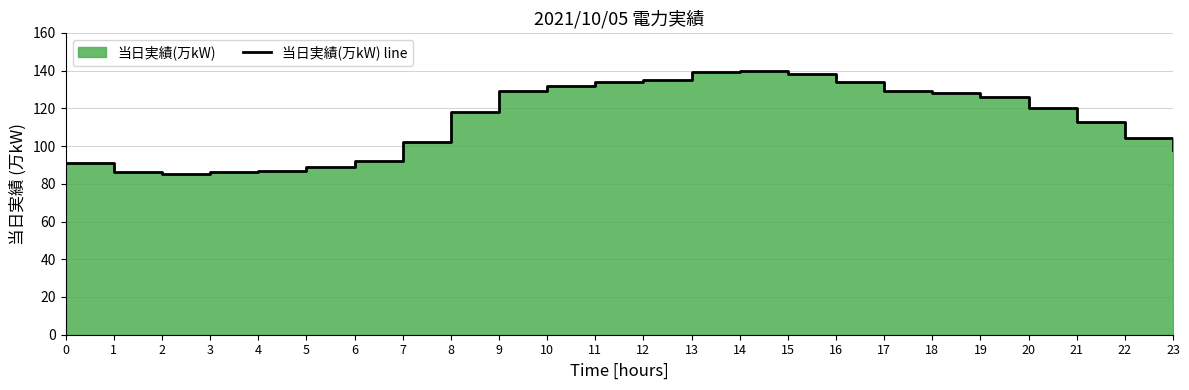

What is the change in value from 18 to 22?

-24